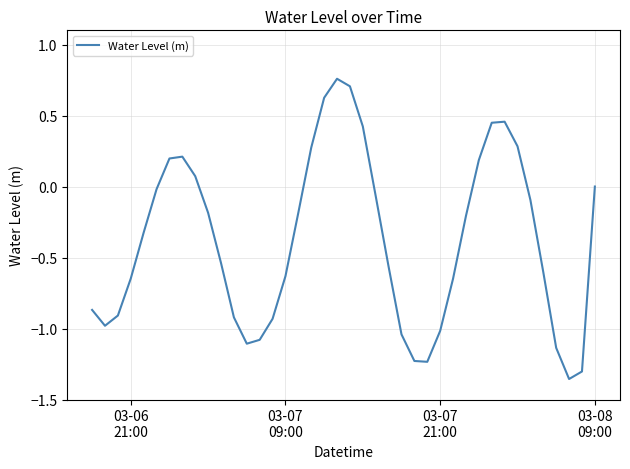

Does the chart have visible grid lines?

Yes